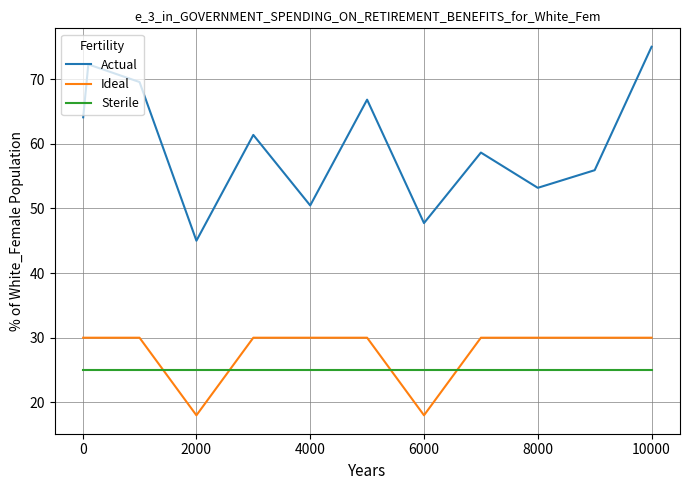

How many values in the Actual series exceed 61?

6